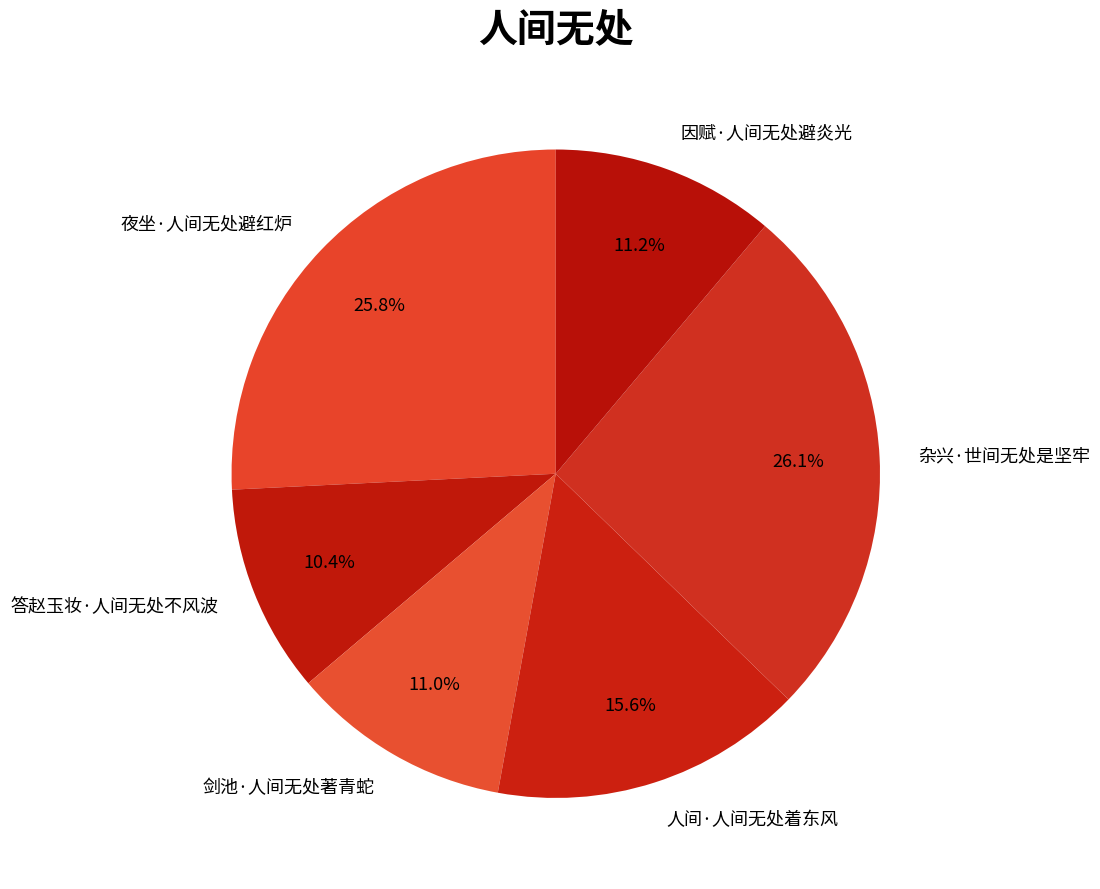

Does any single category account for the majority?

No